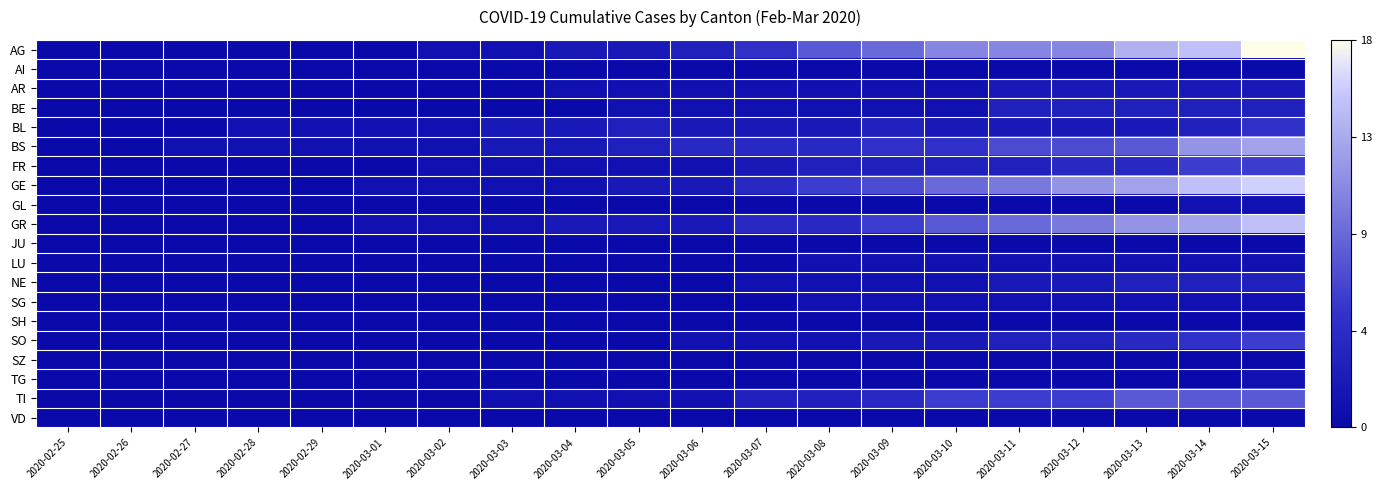

What is the total value across all series at 2020-03-09?

44